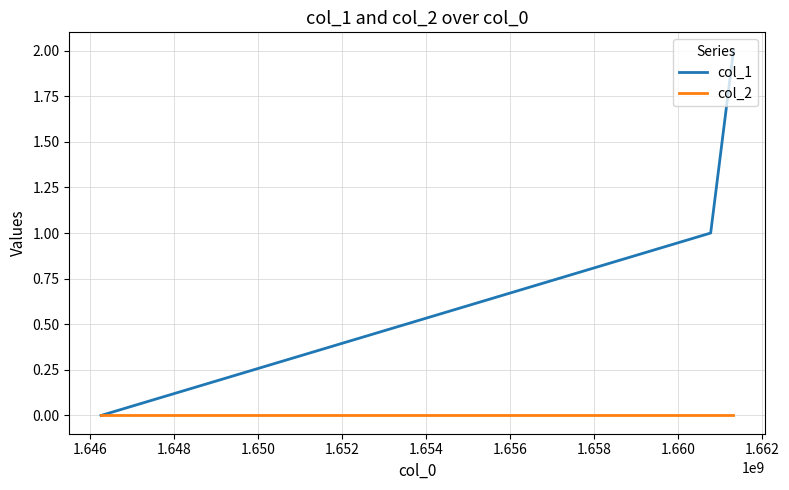

What is the difference between the maximum and minimum values in the col_1 series?

2